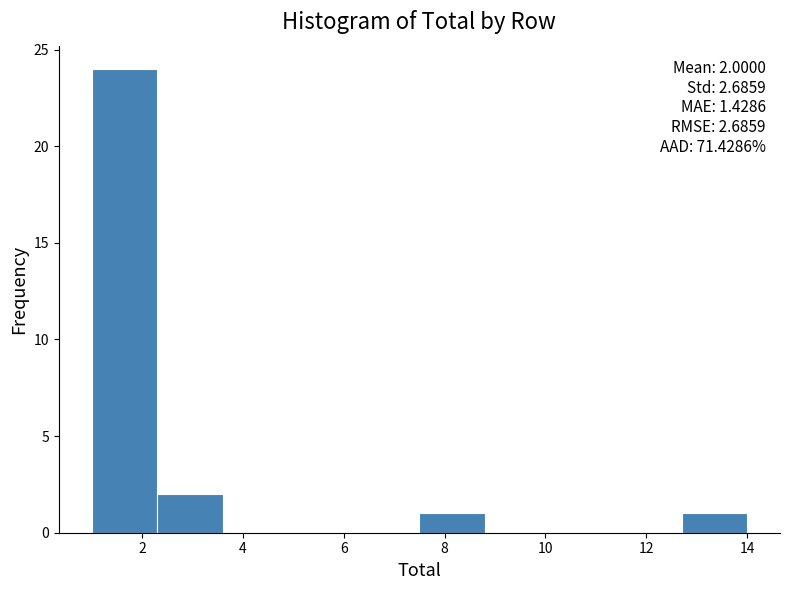

Which range on the x-axis has the tallest bar?

1.0 to 2.3